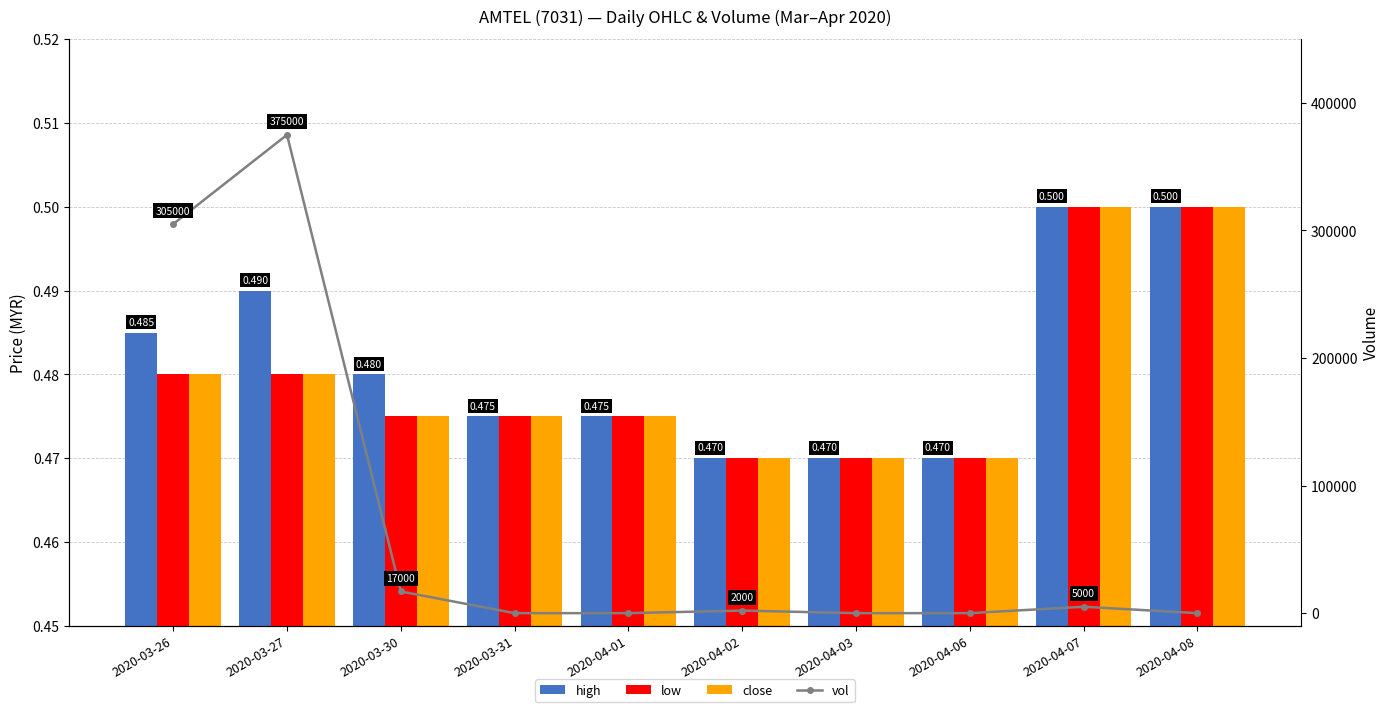

What is the spread (max minus min) of values at 2020-03-31?

0.5